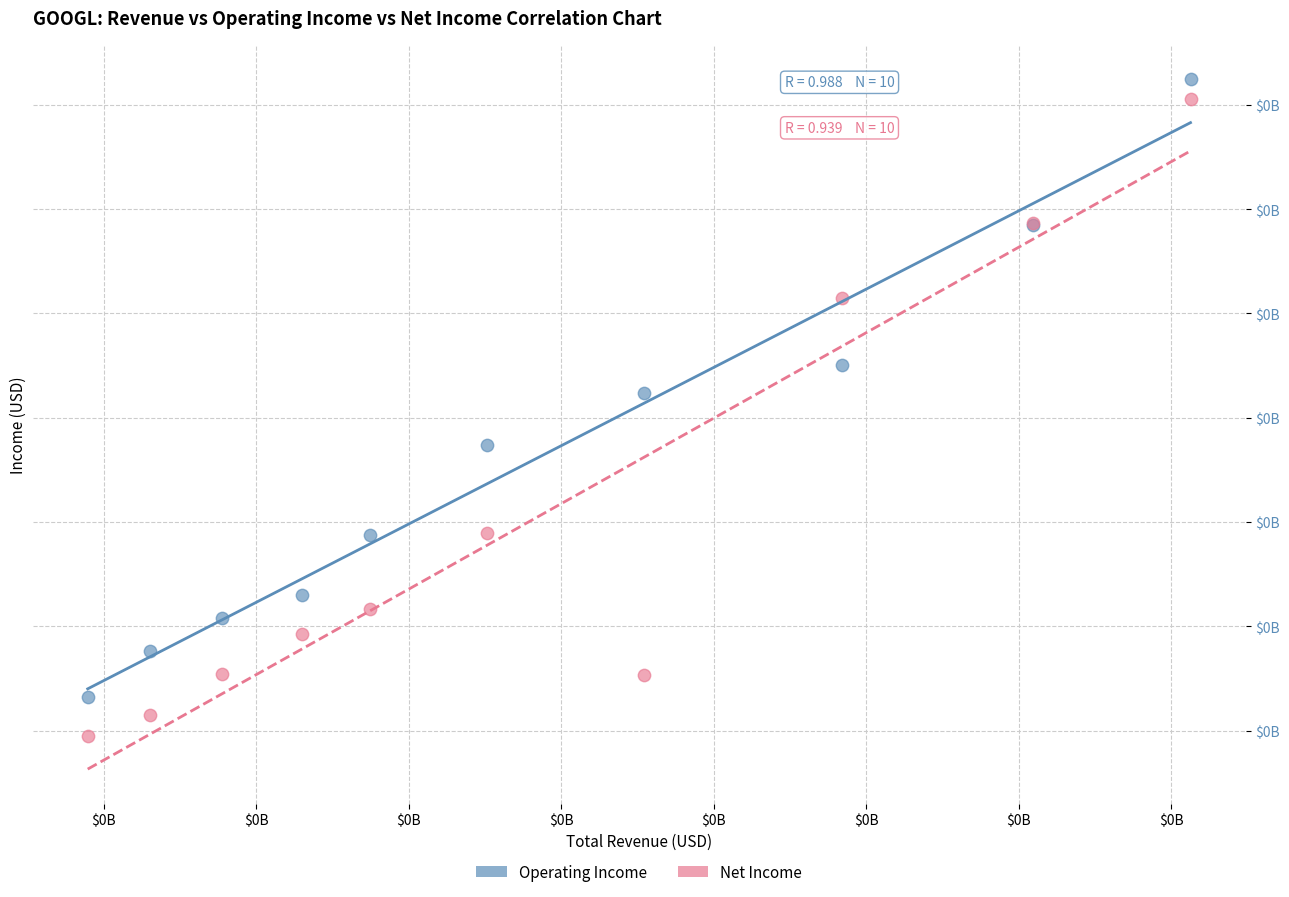

Which series contains the lowest Y value?

Net Income